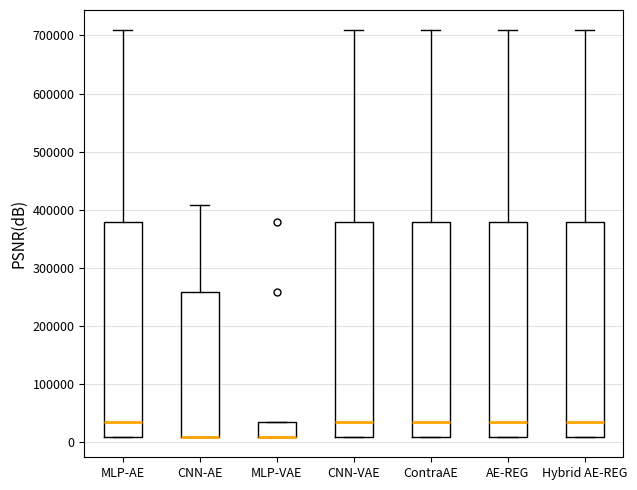

Reading left to right, transcribe this box plot: for each box, give where its median line is, the range the box spans, and where its two whiskers end, as read against the y-axis. The values are not printed on the chart, so give them approximately, as read against the axis.

MLP-AE: median 30000, box 10000 to 380000, whiskers 10000 to 710000
CNN-AE: median 10000 (drawn on the box's lower edge), box 10000 to 260000, whiskers 10000 to 410000
MLP-VAE: median 10000 (drawn on the box's lower edge), box 10000 to 30000, whiskers 10000 to 30000
CNN-VAE: median 30000, box 10000 to 380000, whiskers 10000 to 710000
ContraAE: median 30000, box 10000 to 380000, whiskers 10000 to 710000
AE-REG: median 30000, box 10000 to 380000, whiskers 10000 to 710000
Hybrid AE-REG: median 30000, box 10000 to 380000, whiskers 10000 to 710000